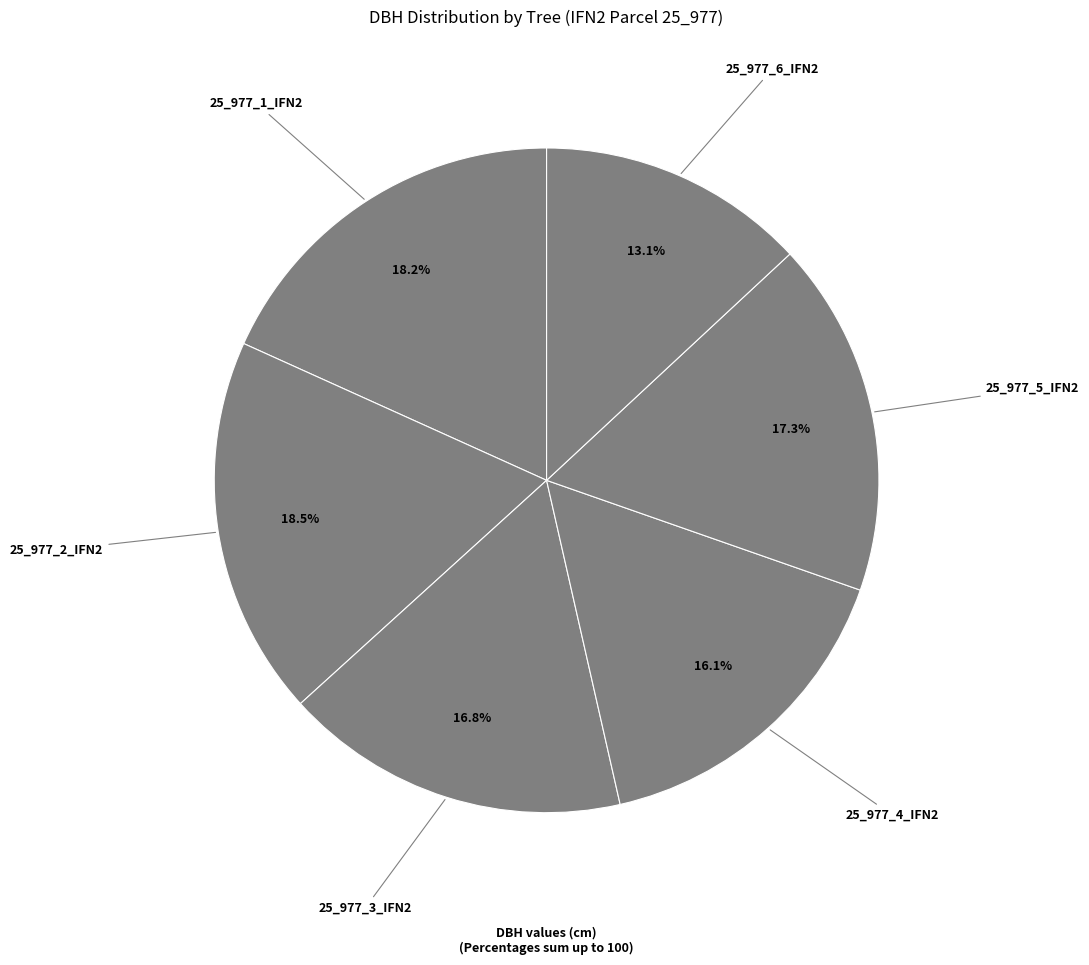

How many segments does this pie chart have?

6